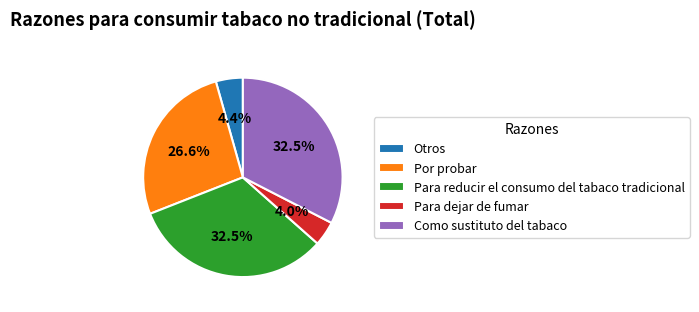

Is the sum of Por probar and Para dejar de fumar greater than half?

No